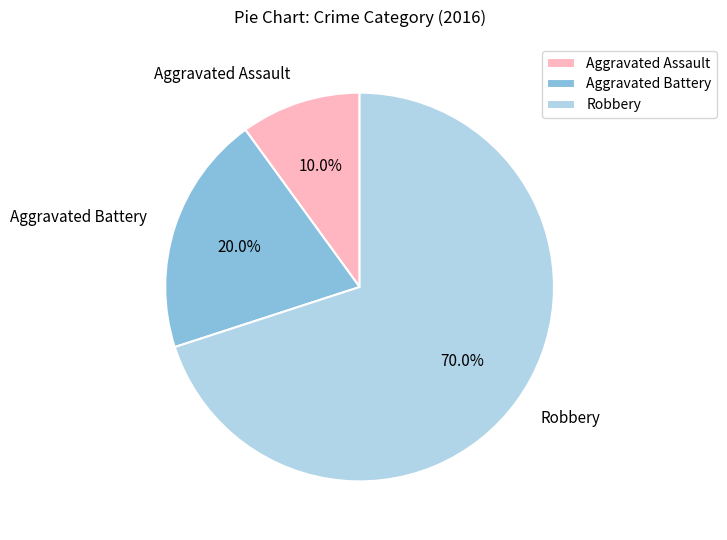

Which slice represents more than half of the pie?

Robbery